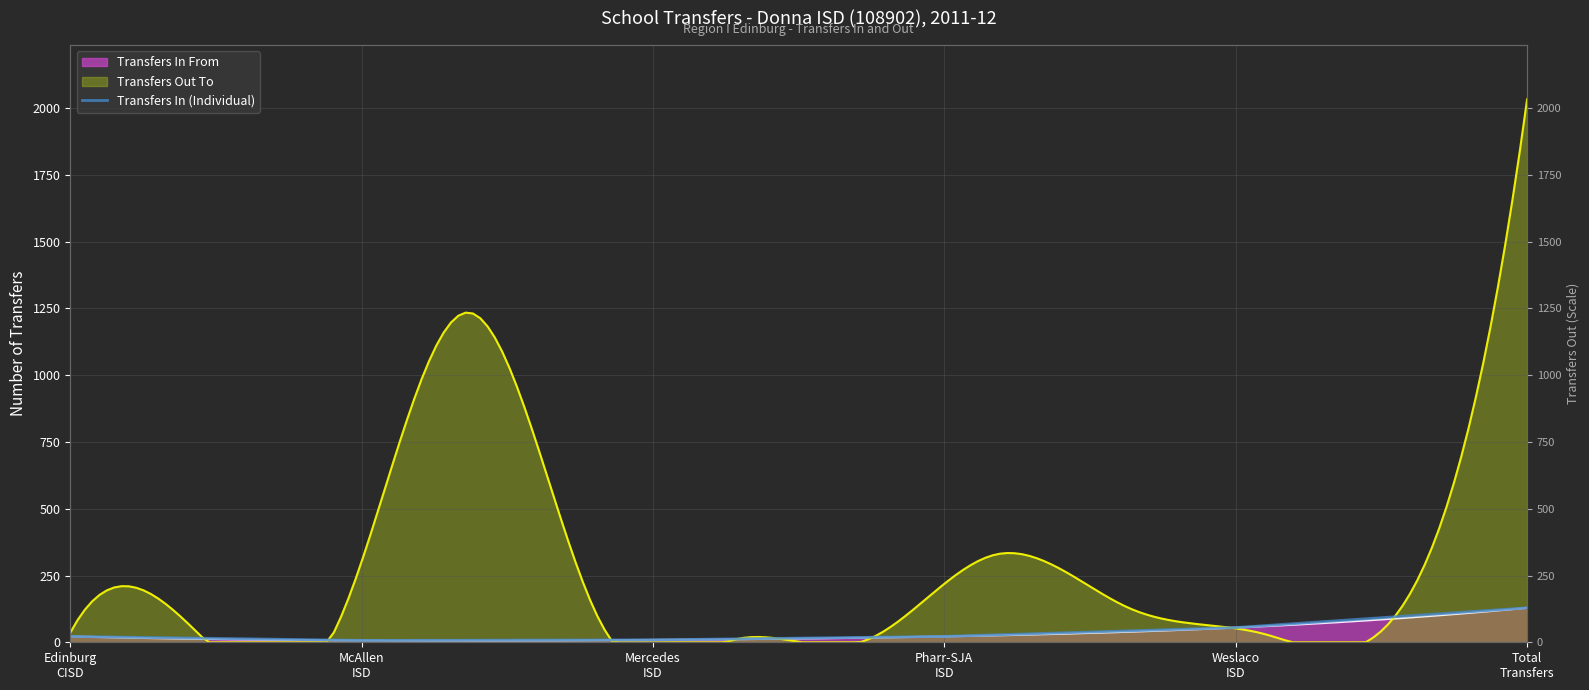

What is the change in value from Pharr-SJA
ISD to Weslaco
ISD?

+33